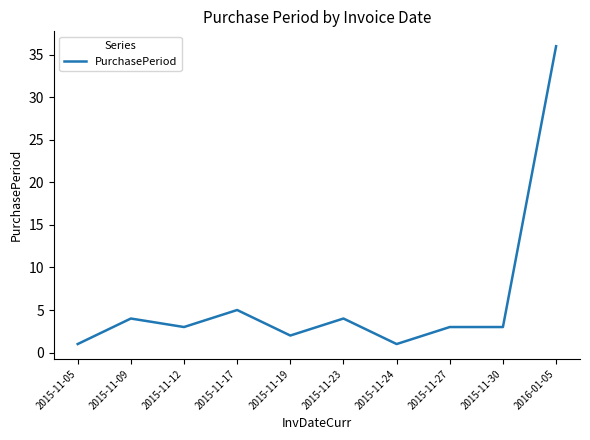

What is the change in value from 2015-11-09 to 2015-11-27?

-1